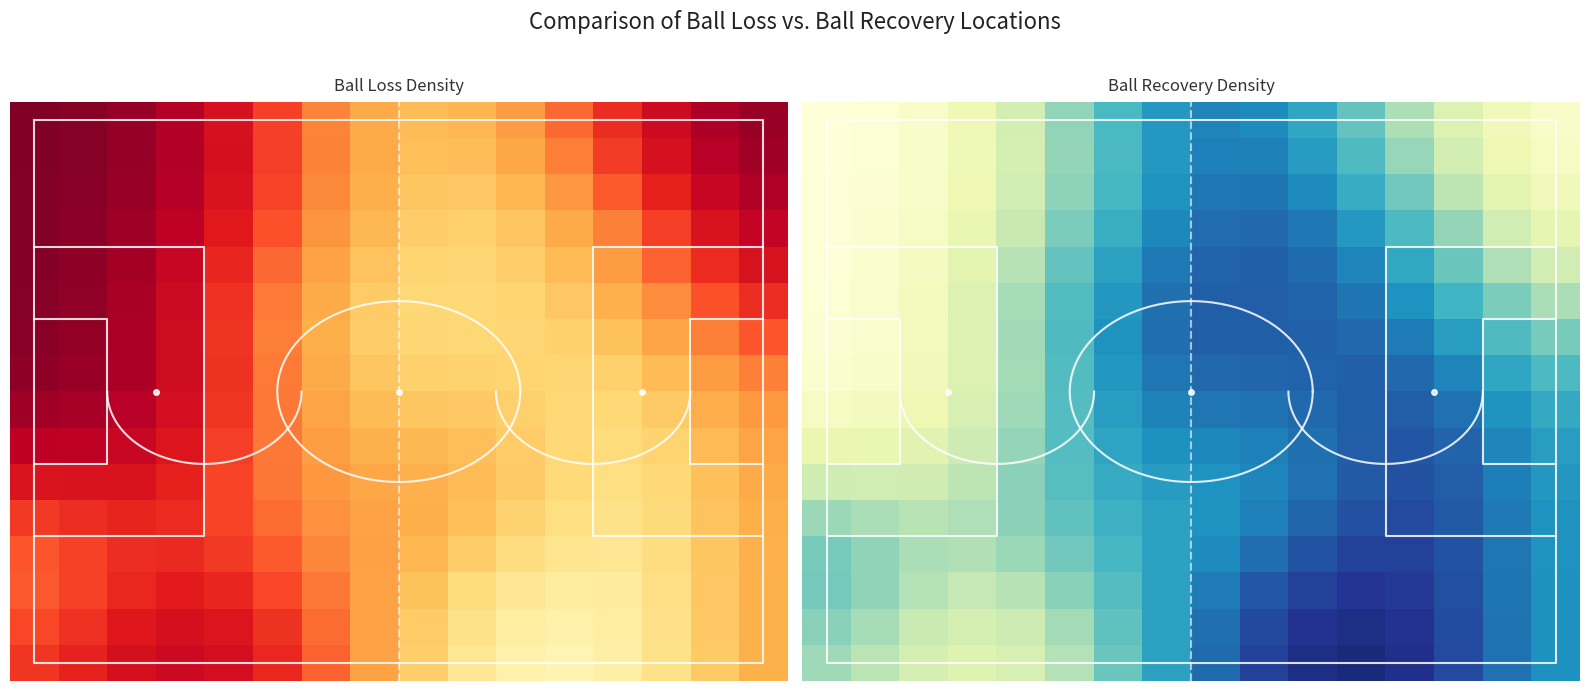

Count the number of data series in this chart.

16